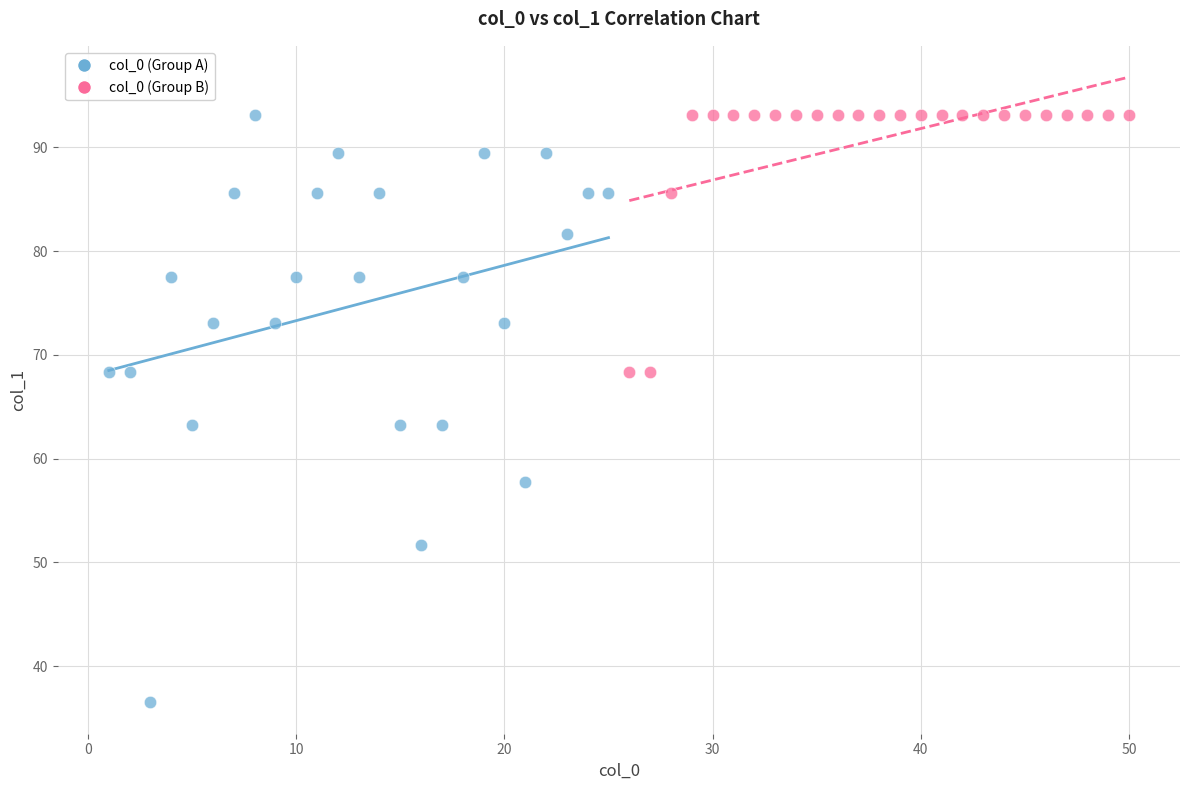

Which series reaches the minimum Y coordinate?

col_0 (Group A)